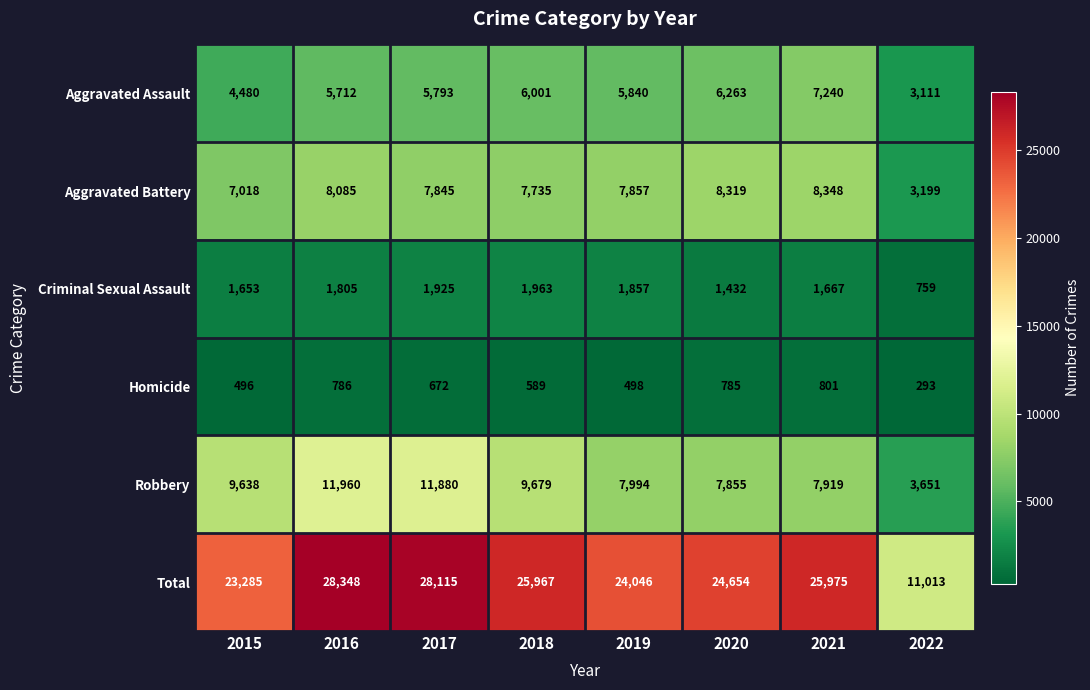

How many data points does each series have?

8